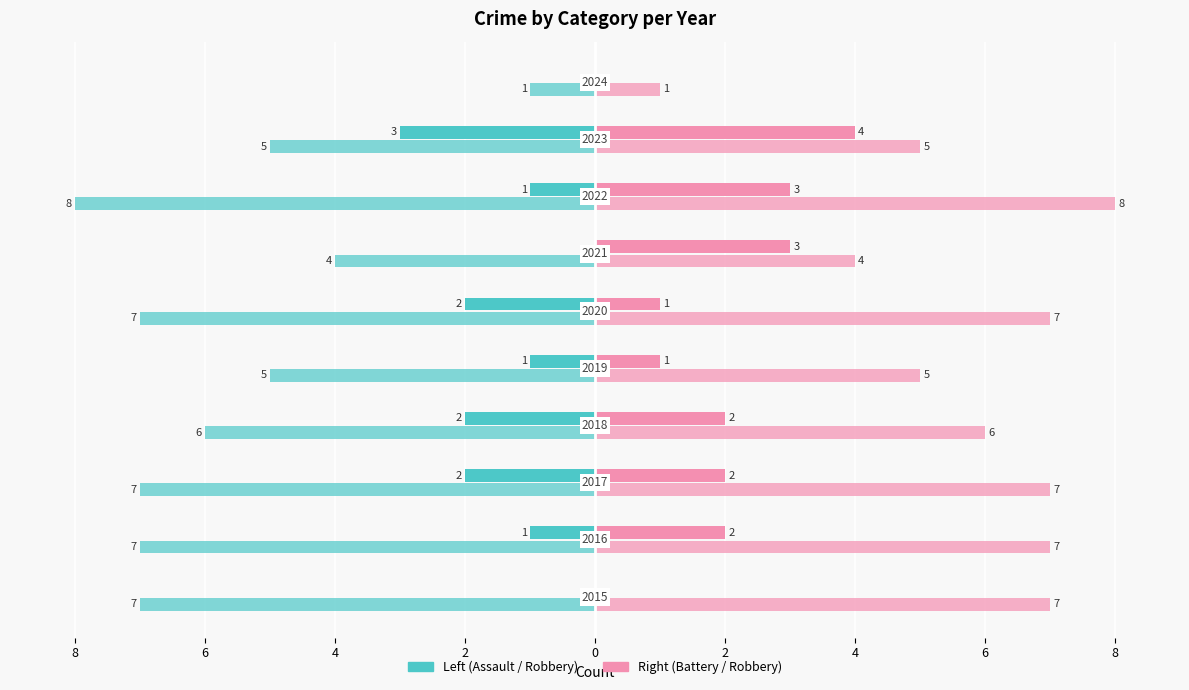

Reading left to right, transcribe all the data shown in this chart.

Aggravated Assault: 0	-1	-2	-2	-1	-2	0	-1	-3	0
Aggravated Battery: 0	2	2	2	1	1	3	3	4	0
Robbery (left): -7	-7	-7	-6	-5	-7	-4	-8	-5	-1
Robbery (right): 7	7	7	6	5	7	4	8	5	1